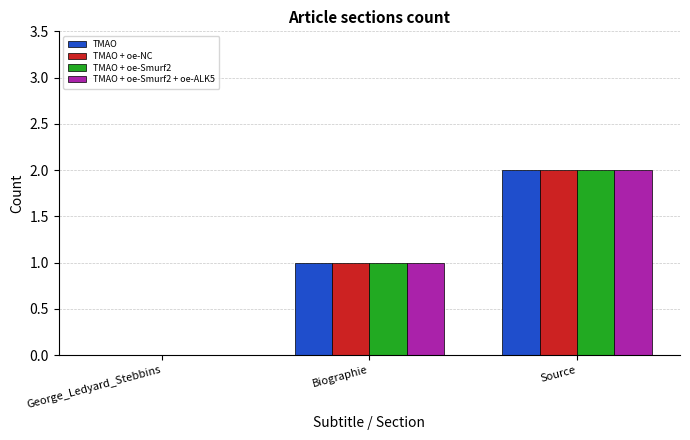

How many values in TMAO + oe-NC are above zero?

2